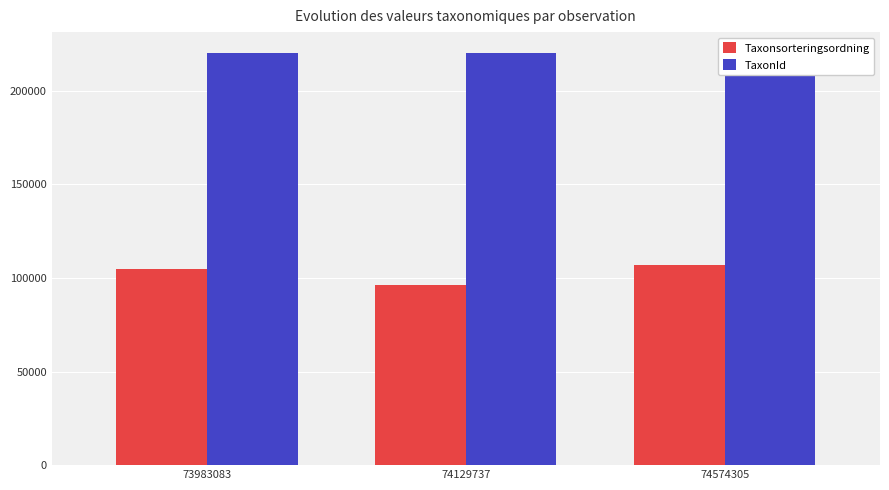

Is the value of TaxonId at 74574305 greater than the value of Taxonsorteringsordning at 73983083?

Yes